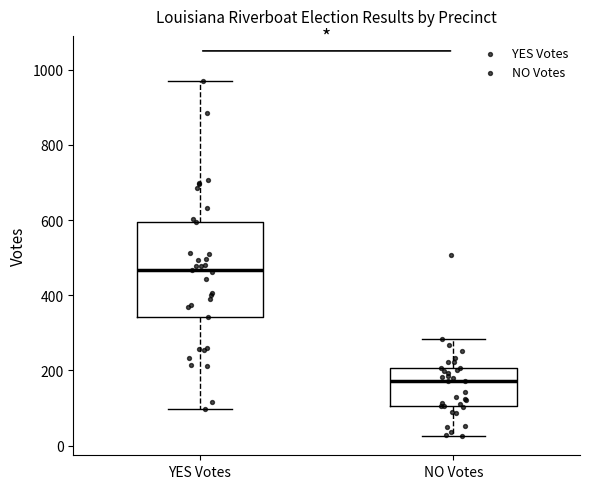

Which box's median line is the highest?

YES Votes